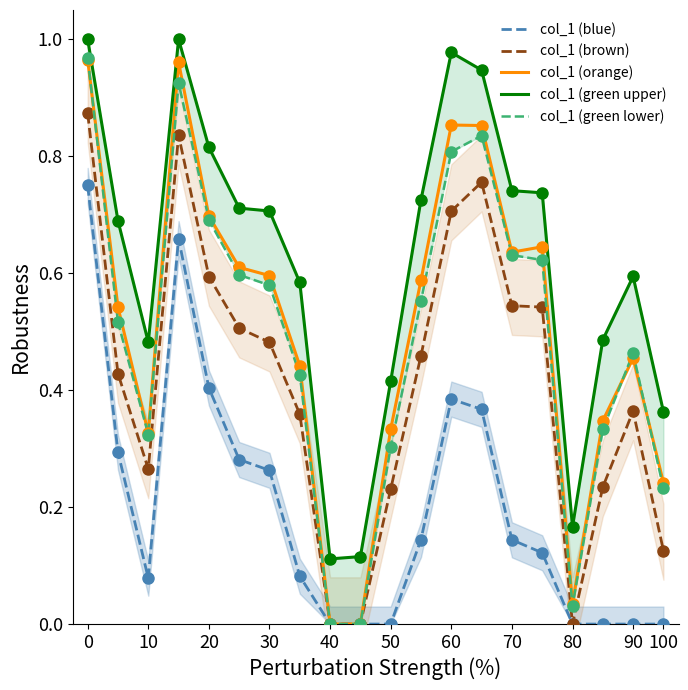

How many categories are shown in the chart?

20